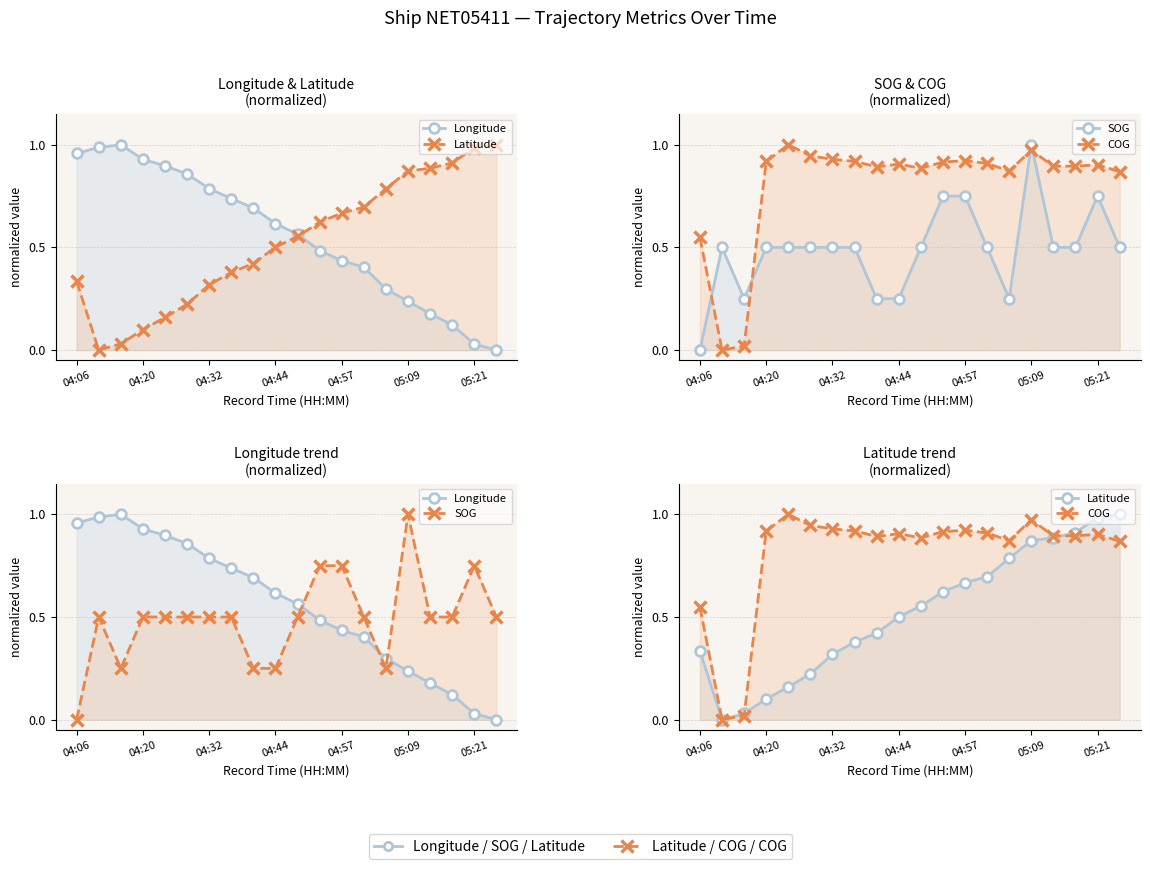

List the series in order of their peak value, highest first.

Longitude, Latitude, COG, SOG